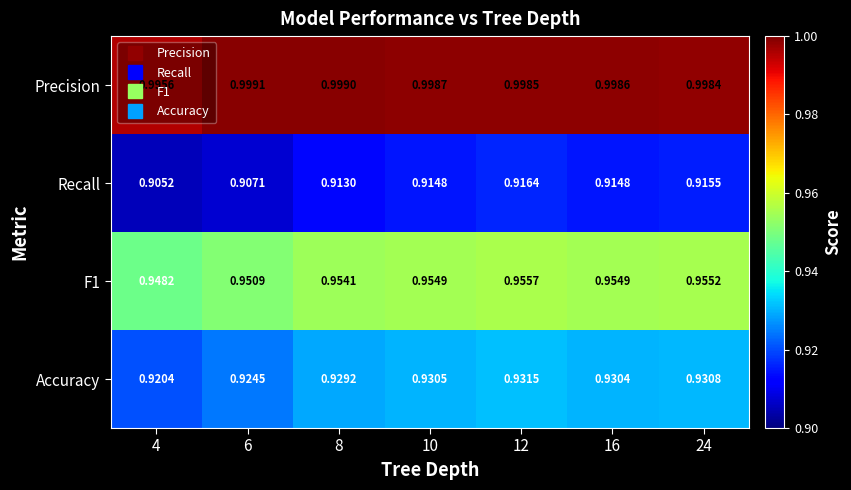

Which series has the largest range (max minus min)?

Recall